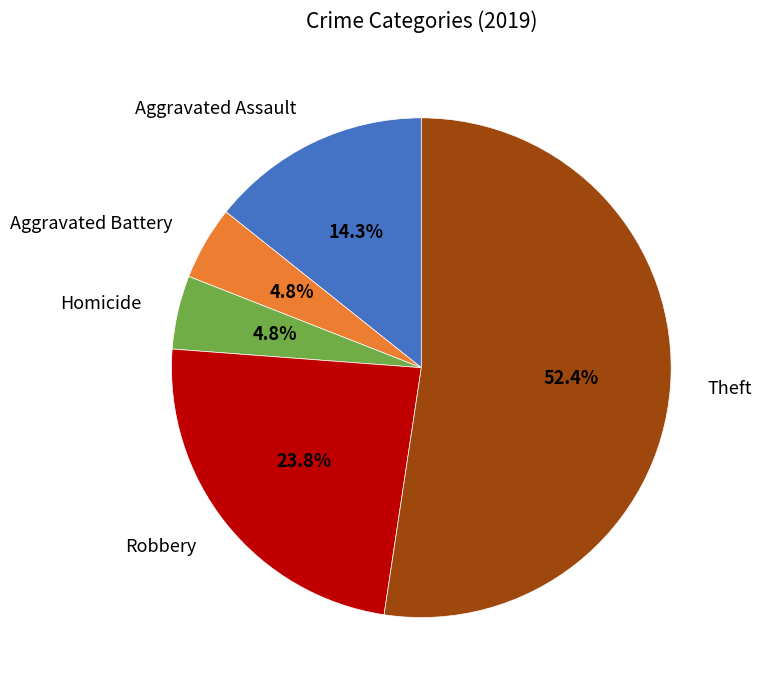

Is there any slice that represents more than half of the pie?

Yes